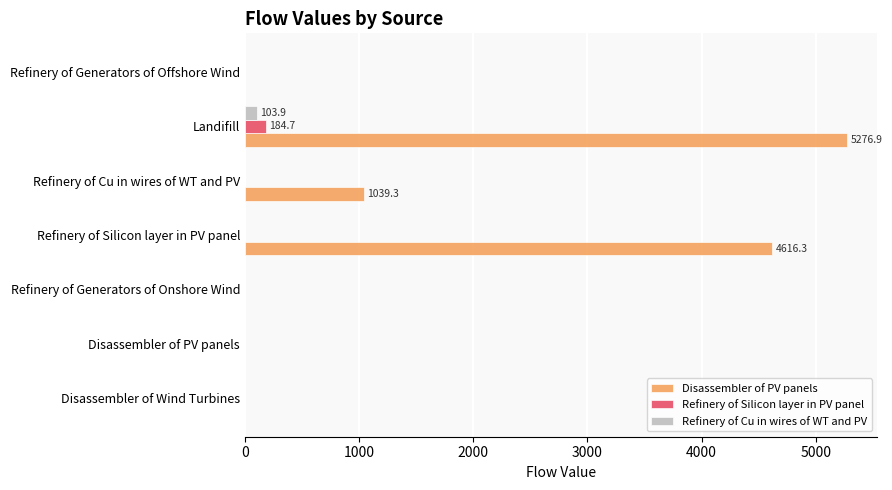

What is the greatest value displayed?

5276.9